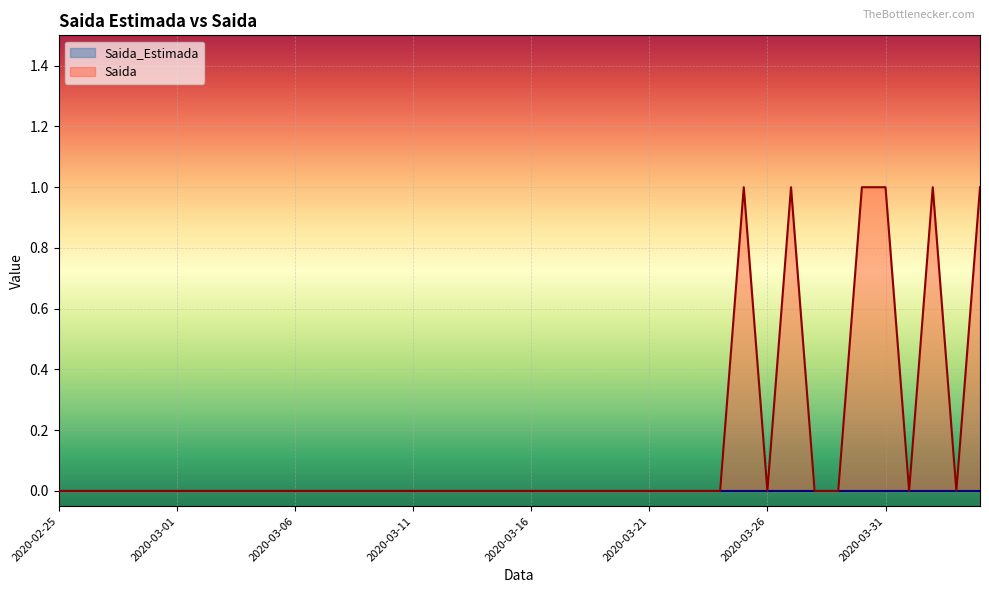

Between 2020-02-26 and 2020-03-14, which is larger?

2020-02-26